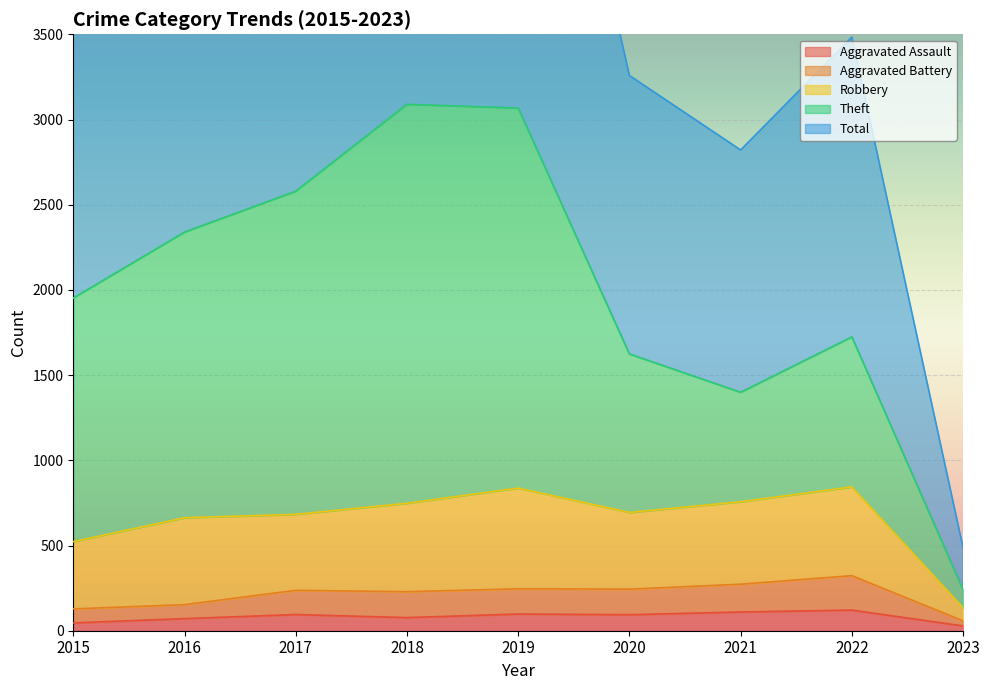

What is the sum of the Aggravated Battery values at 2015 and 2016?

281